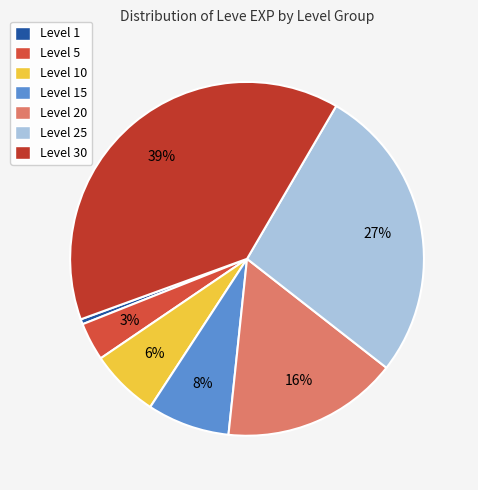

Does any single category account for the majority?

No